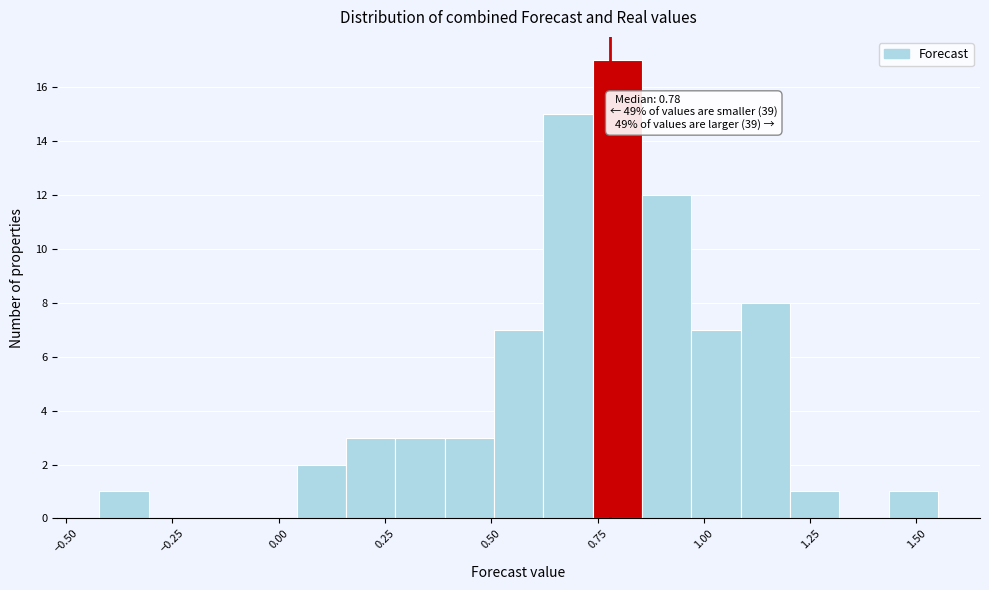

Around what value on the x-axis is the tallest bar? Give the approximate position of its centre, as read against the axis.

0.80